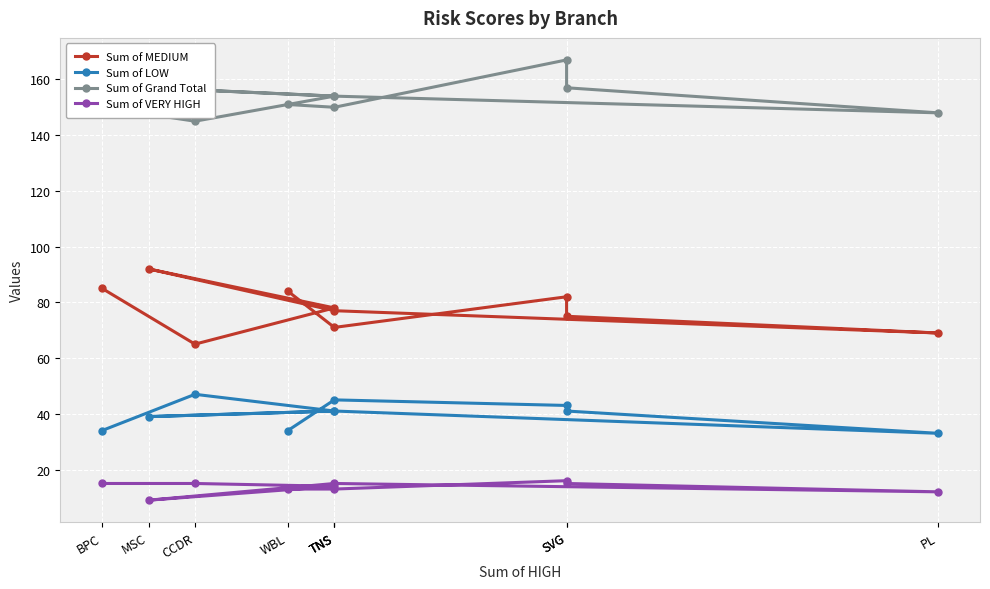

Is the value of Sum of VERY HIGH at BPC greater than the value of Sum of MEDIUM at SVG?

No